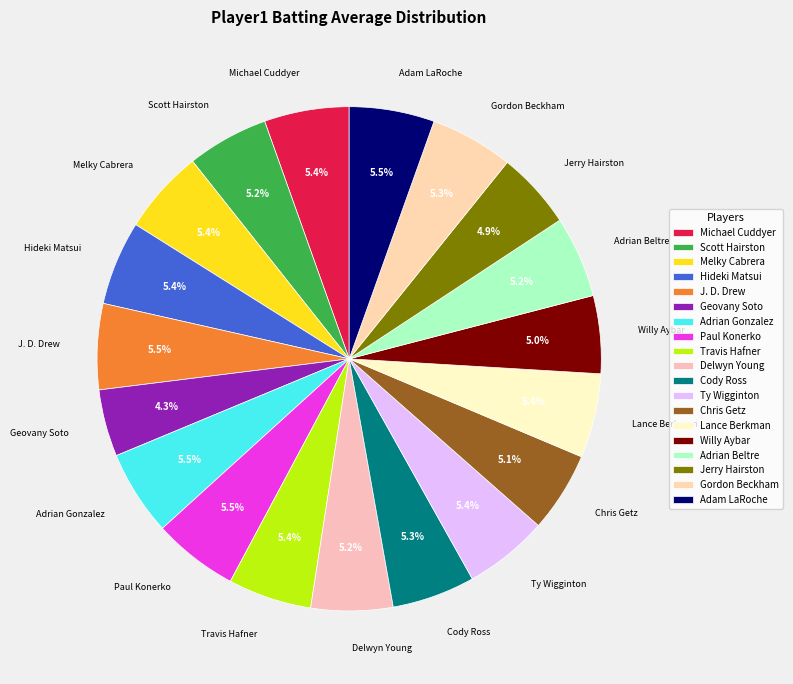

How many segments does this pie chart have?

19